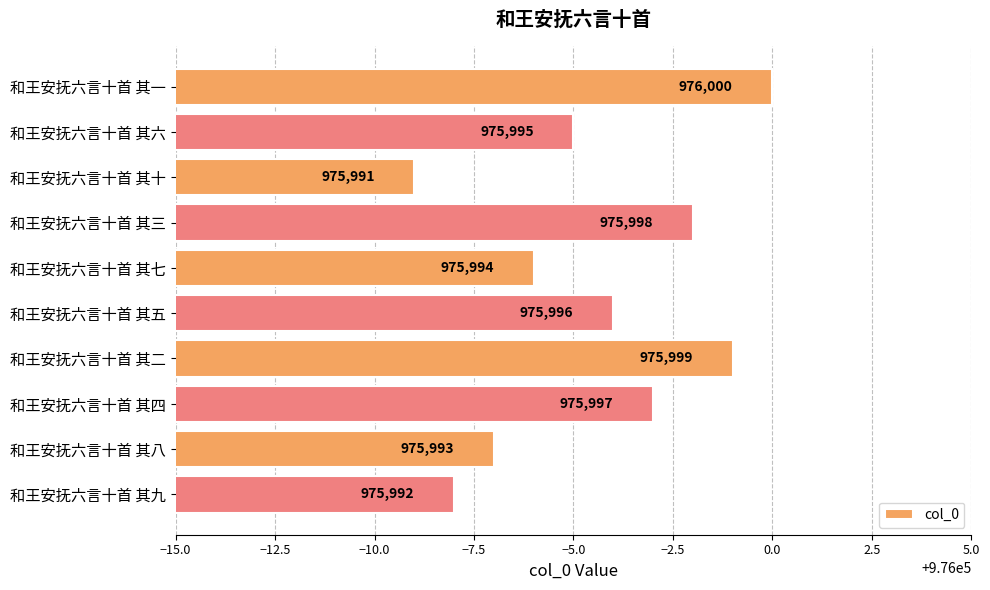

Approximately how many times larger is the value at 和王安抚六言十首 其七 compared to 和王安抚六言十首 其三?

1.0